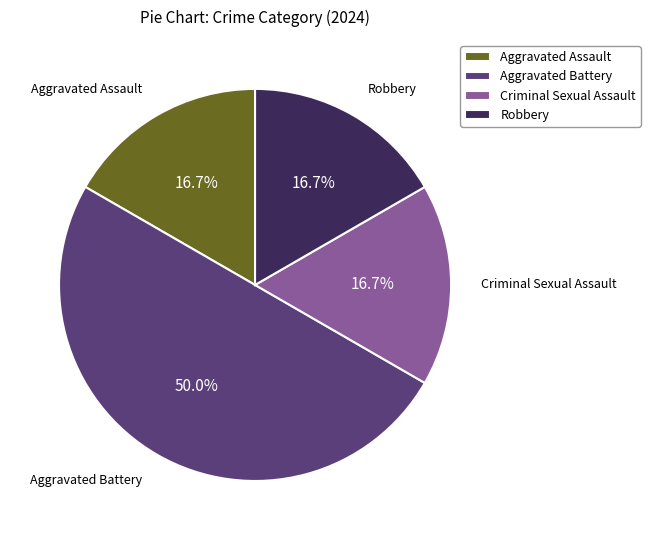

To the nearest percent, what is the difference between the largest and smallest slice percentages?

33%